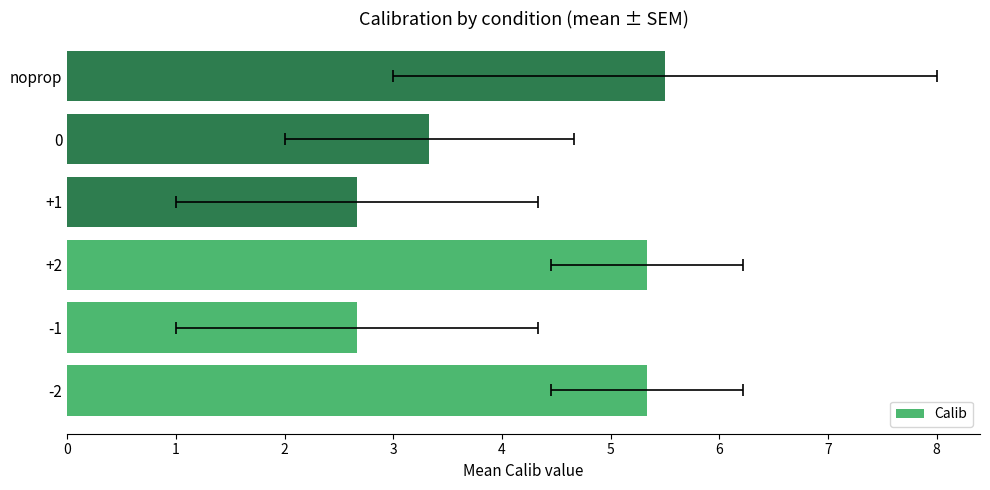

How many data points are above 5?

3